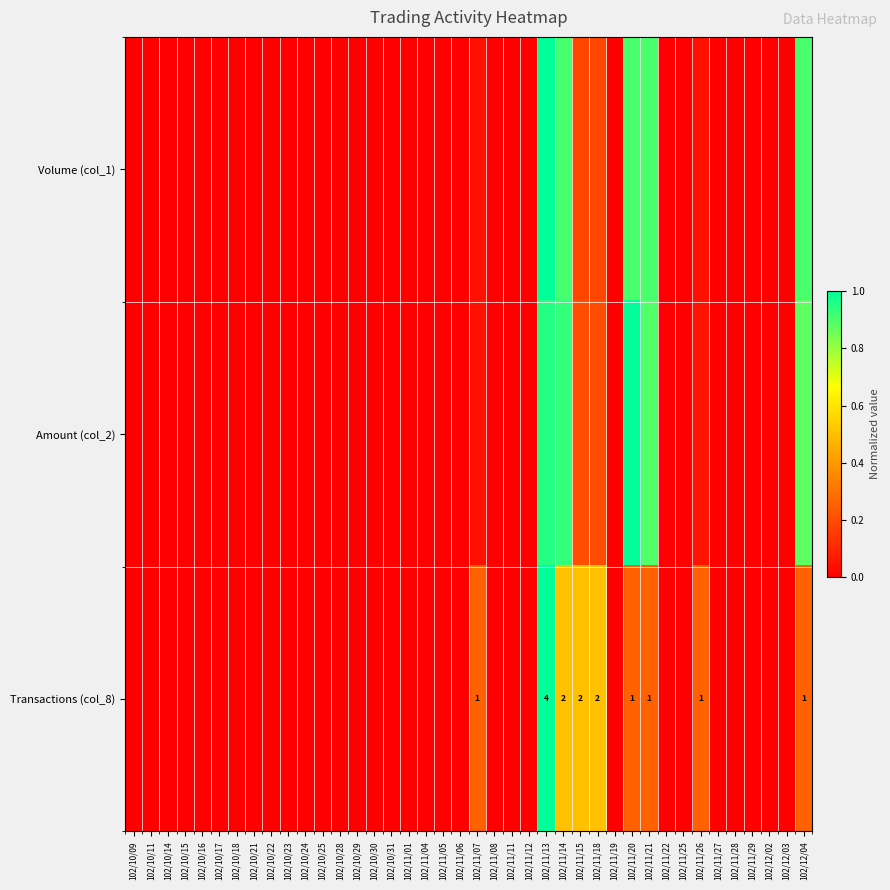

Between 102/10/17 and 102/11/29, which series saw the biggest shift?

Volume (col_1)